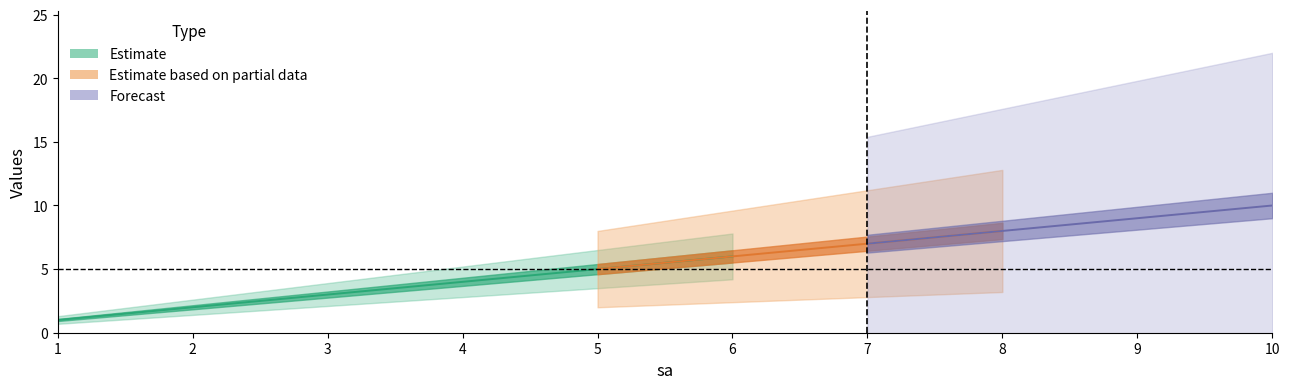

True or false: uact has a value of 6 at 6.

True